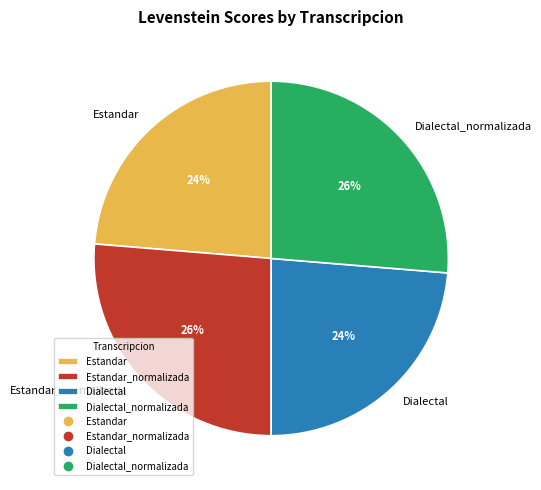

How many slices are in this pie chart?

4